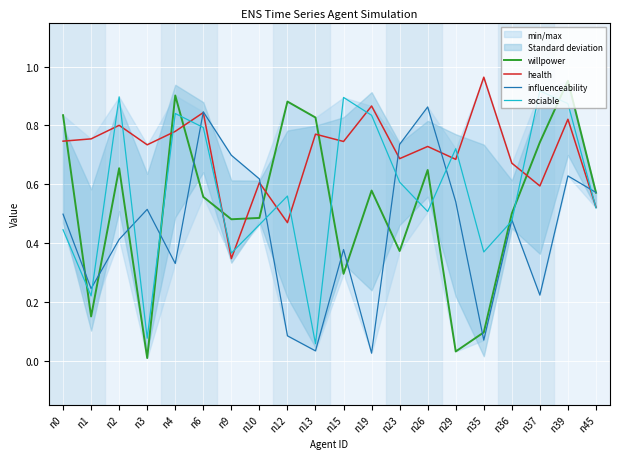

What is the difference between the maximum and minimum values in the willpower series?

0.9